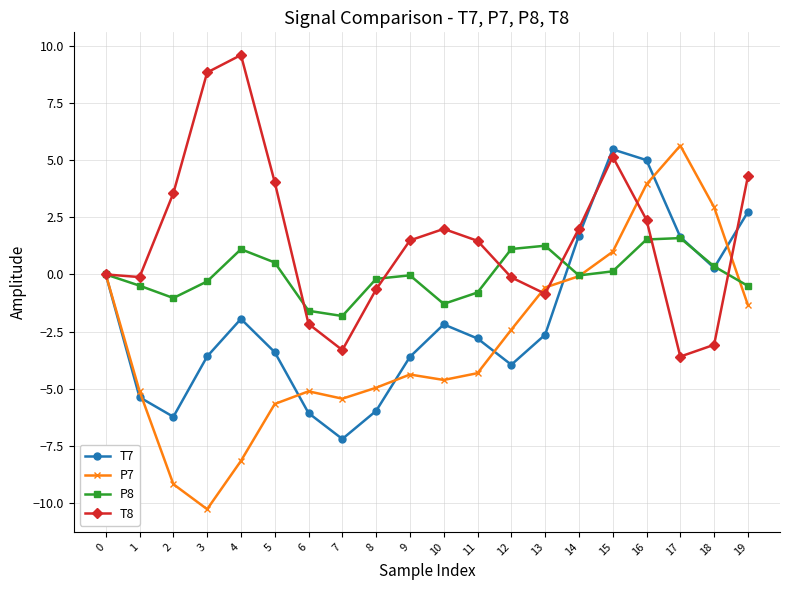

What is the difference between the T8 values at 1 and 9?

1.6